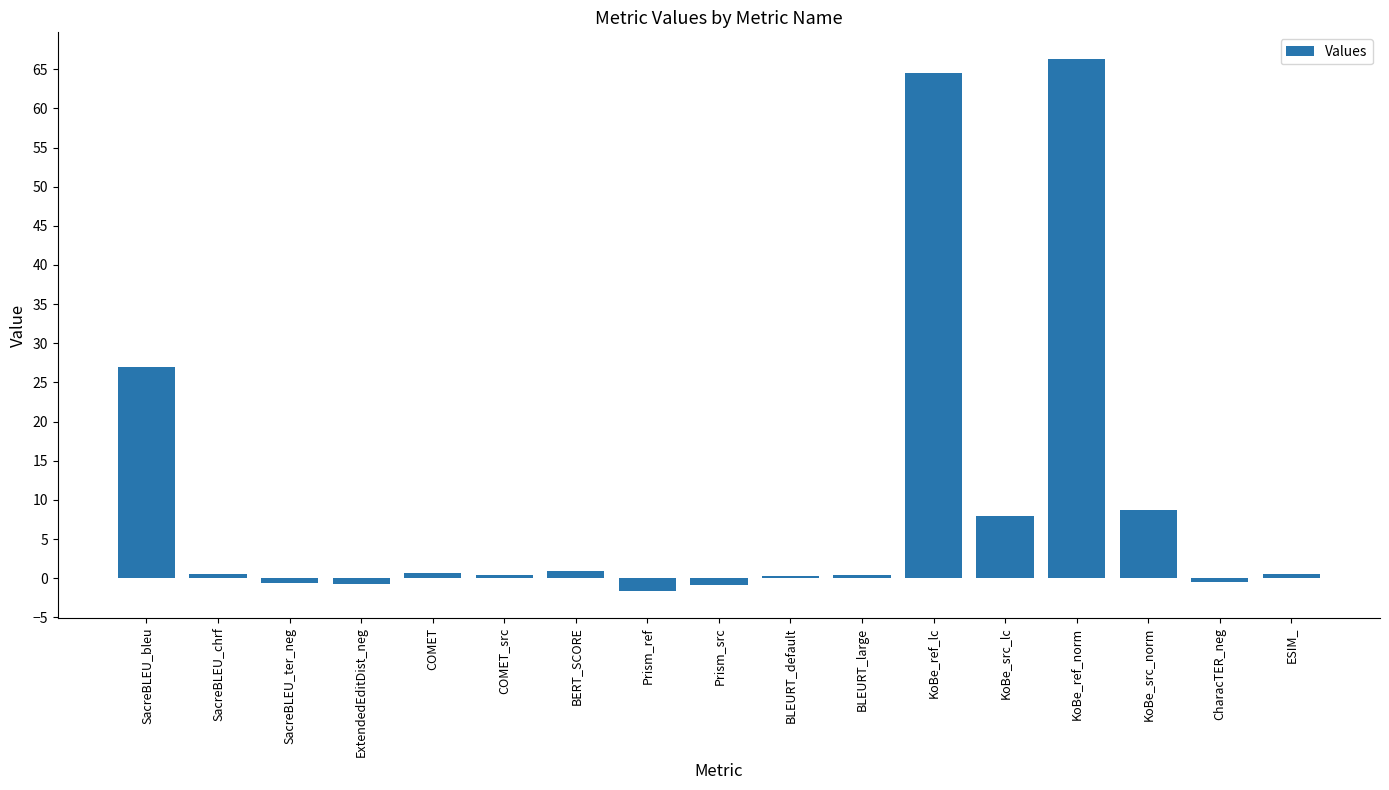

Which category has the highest value across all series?

KoBe_ref_norm